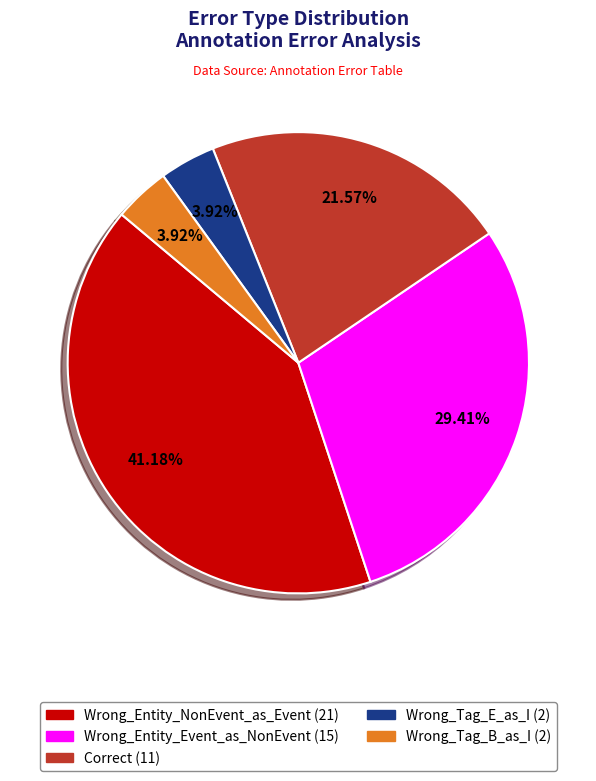

Combined, do Correct and Wrong_Tag_E_as_I account for over 50%?

No